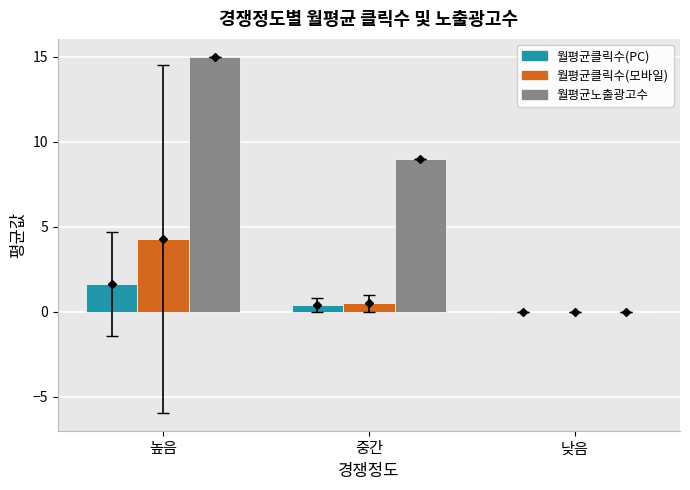

Which series has the widest spread of values?

월평균노출광고수